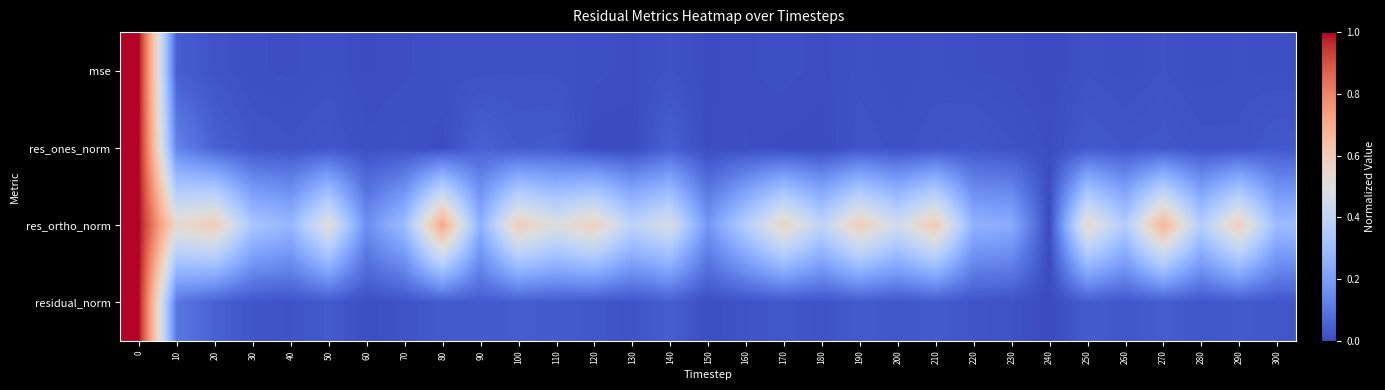

Reading right to left, transcribe all the data shown in this chart.

mse: 300=0.0	290=0.0	280=0.0	270=0.0	260=0.0	250=0.0	240=0.0	230=0.0	220=0.0	210=0.0	200=0.0	190=0.0	180=0.0	170=0.0	160=0.0	150=0.0	140=0.0	130=0.0	120=0.0	110=0.0	100=0.0	90=0.0	80=0.0	70=0.0	60=0.0	50=0.0	40=0.0	30=0.0	20=0.0	10=0.0	0=1.0
res_ones_norm: 300=0.0	290=0.0	280=0.0	270=0.0	260=0.0	250=0.0	240=0.0	230=0.0	220=0.0	210=0.0	200=0.0	190=0.0	180=0.0	170=0.0	160=0.0	150=0.0	140=0.0	130=0.0	120=0.0	110=0.0	100=0.0	90=0.1	80=0.0	70=0.0	60=0.0	50=0.0	40=0.0	30=0.0	20=0.1	10=0.1	0=1.0
res_ortho_norm: 300=0.3	290=0.6	280=0.4	270=0.7	260=0.4	250=0.5	240=0.0	230=0.2	220=0.3	210=0.6	200=0.5	190=0.6	180=0.4	170=0.6	160=0.4	150=0.2	140=0.5	130=0.4	120=0.6	110=0.5	100=0.6	90=0.3	80=0.7	70=0.3	60=0.2	50=0.5	40=0.3	30=0.3	20=0.6	10=0.5	0=1.0
residual_norm: 300=0.0	290=0.0	280=0.0	270=0.0	260=0.0	250=0.0	240=0.0	230=0.0	220=0.0	210=0.0	200=0.0	190=0.0	180=0.0	170=0.0	160=0.0	150=0.0	140=0.0	130=0.0	120=0.0	110=0.0	100=0.0	90=0.0	80=0.0	70=0.0	60=0.0	50=0.0	40=0.0	30=0.0	20=0.1	10=0.1	0=1.0